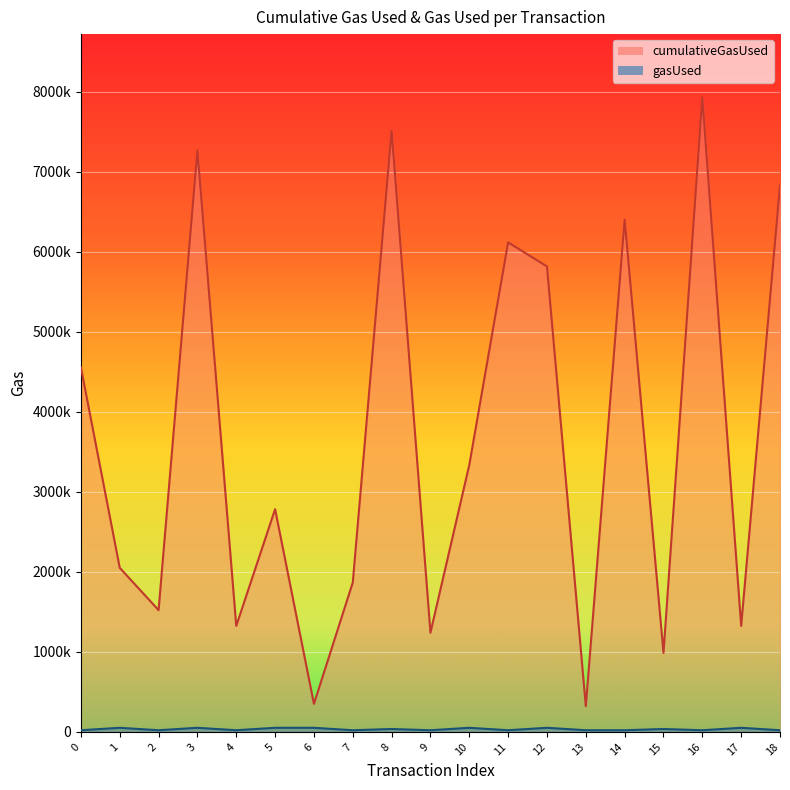

Where is the first local maximum for gasUsed?

1